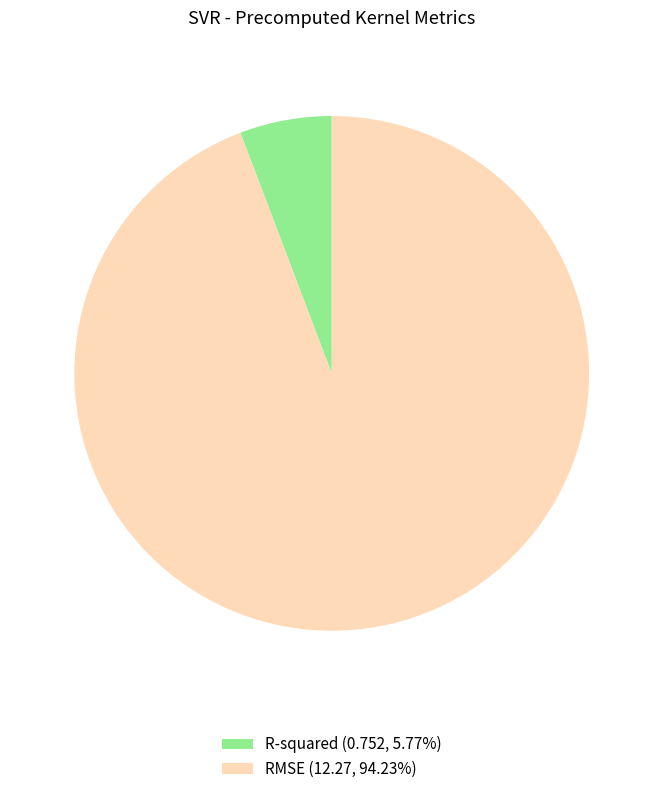

Do RMSE and R-squared together represent more than half of the pie?

Yes